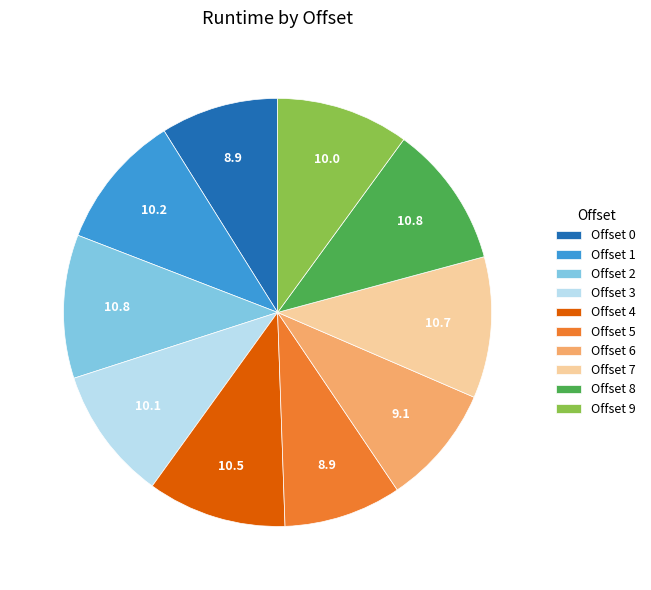

Is it true that Offset 6 is 2% of the pie?

False